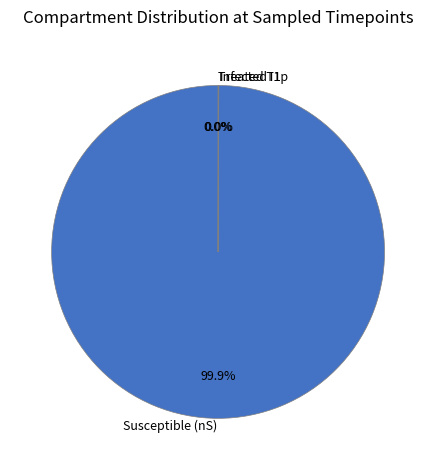

Which slice is the largest?

Susceptible (nS)